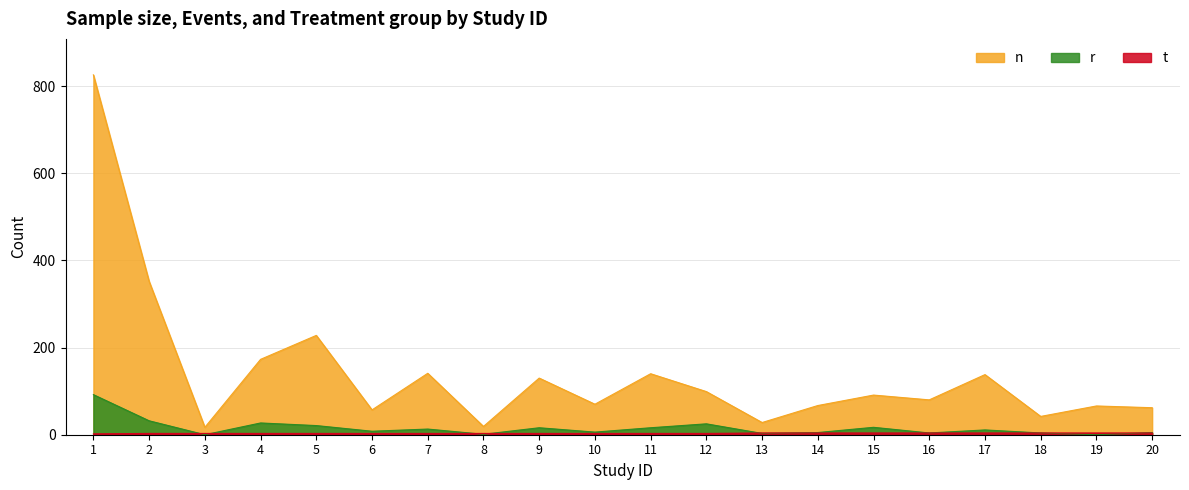

Which series changed the most between 7 and 8?

n